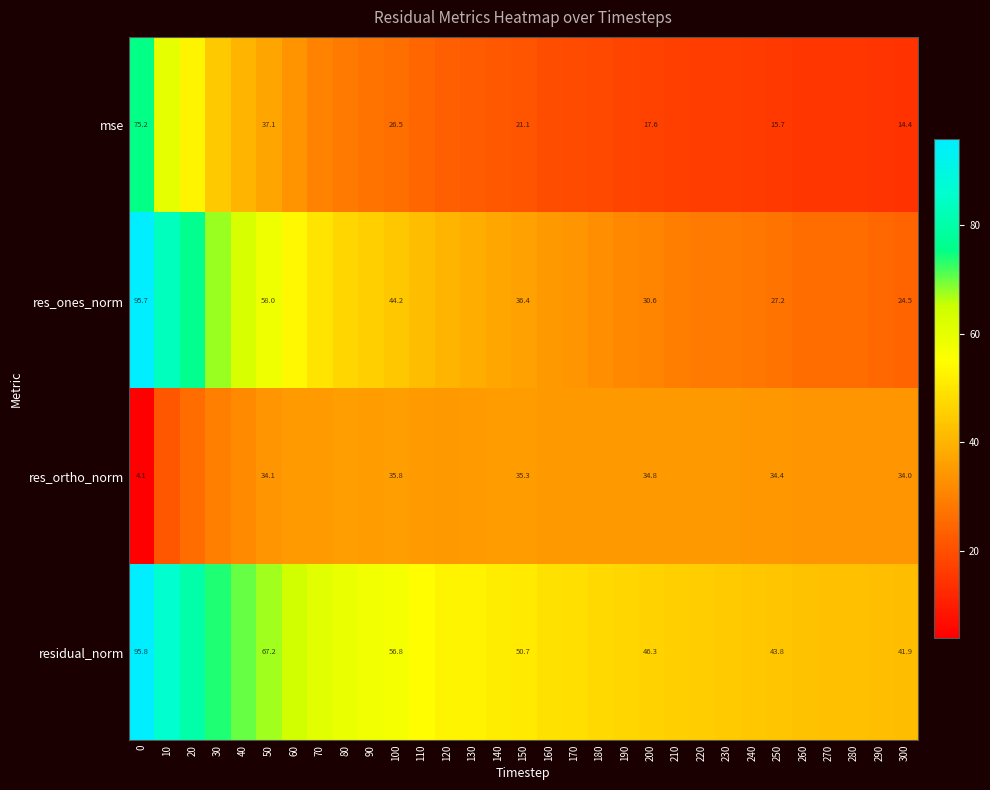

What is the difference between the res_ortho_norm values at 160 and 220?

0.2